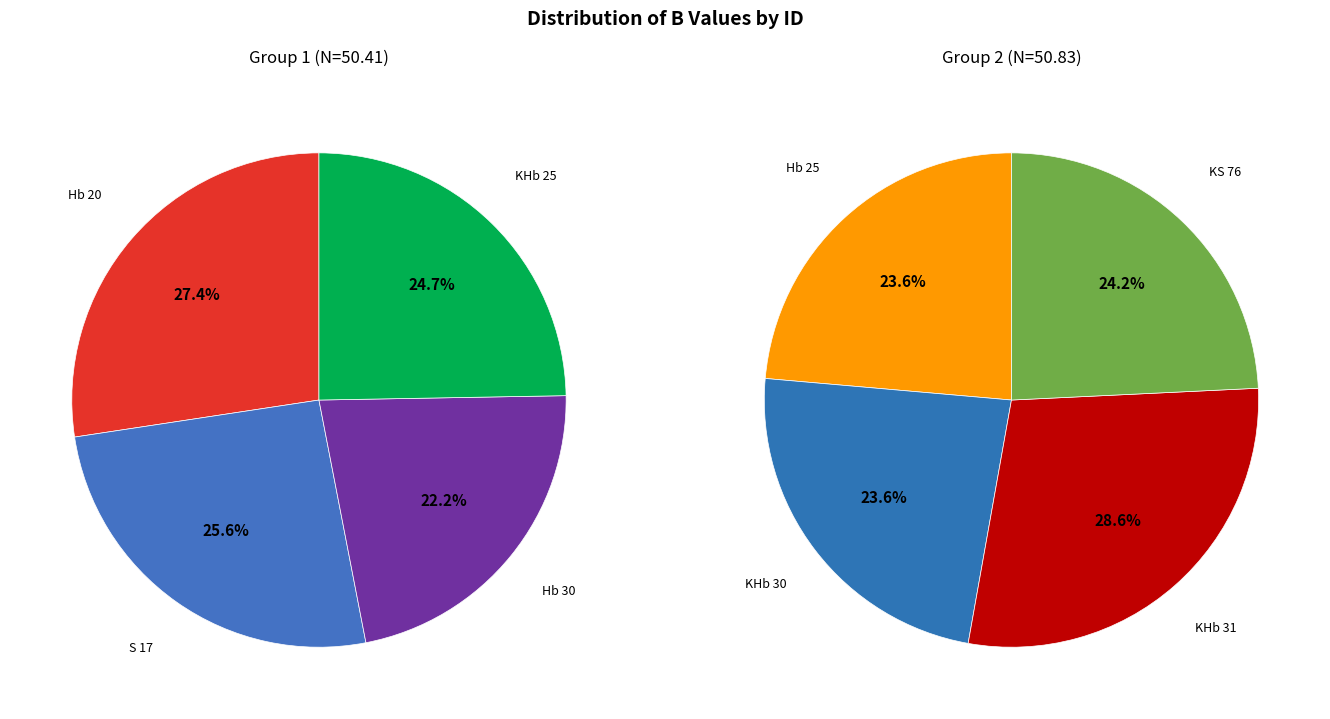

Is there a majority slice in this chart?

No